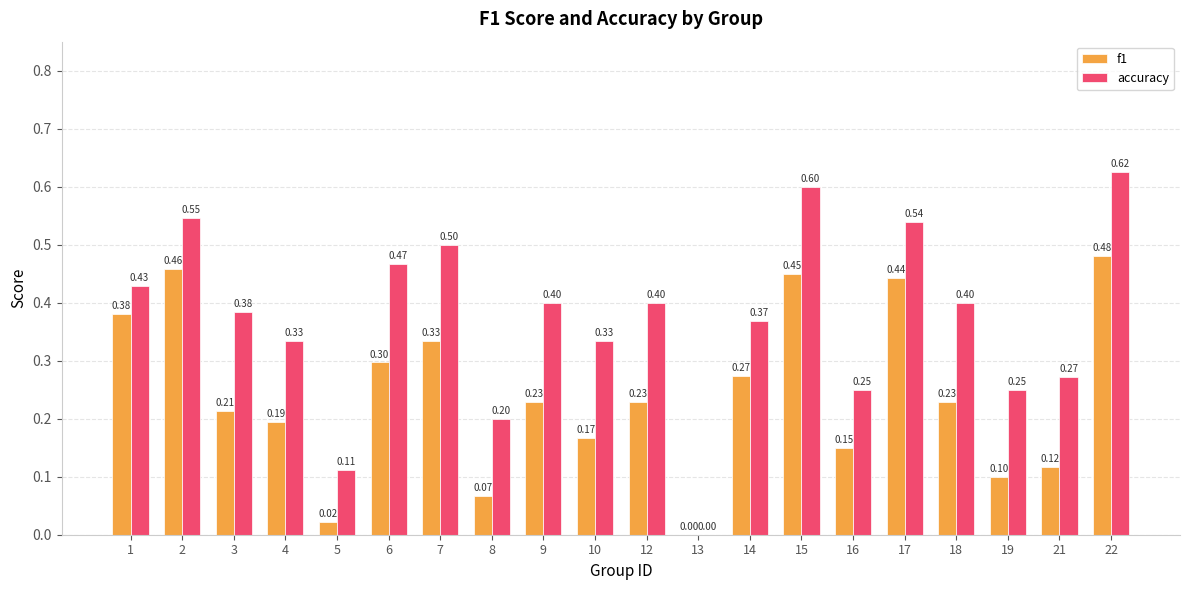

What is the maximum value for f1?

0.5